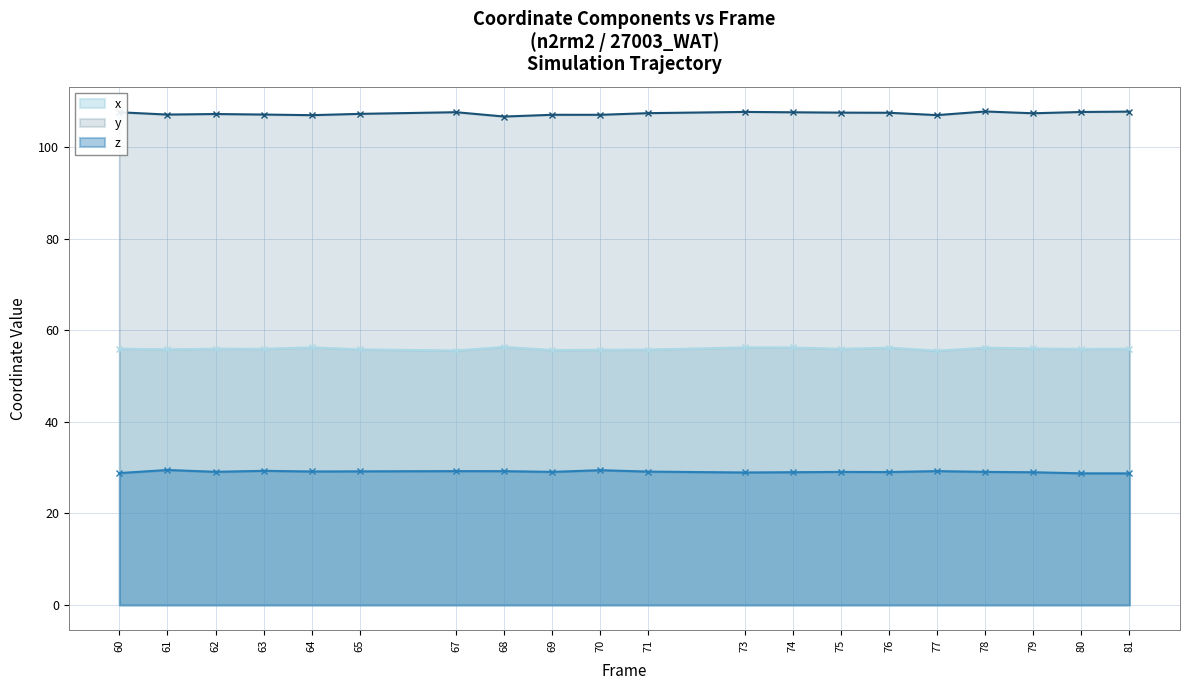

Is it true that y equals 190.9 at 67?

False